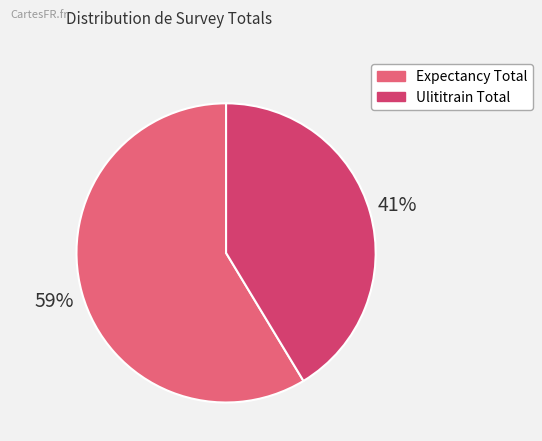

How many segments does this pie chart have?

2